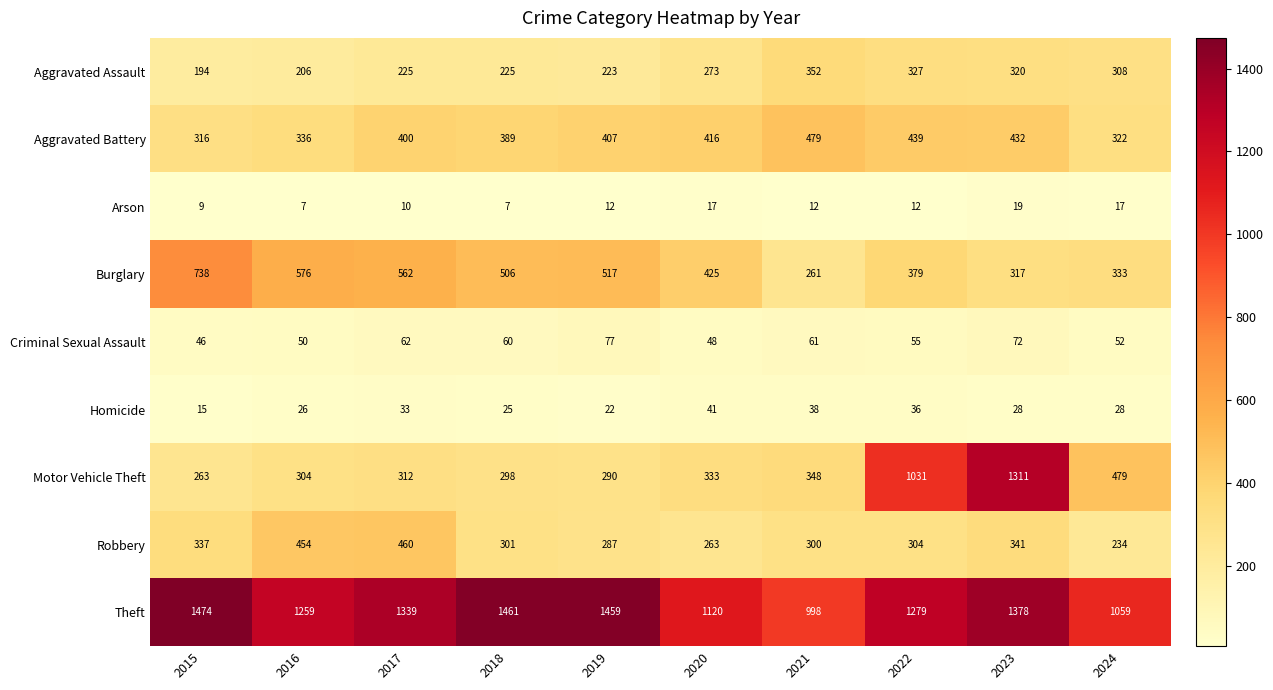

Which category has the highest value in the Arson series?

2023